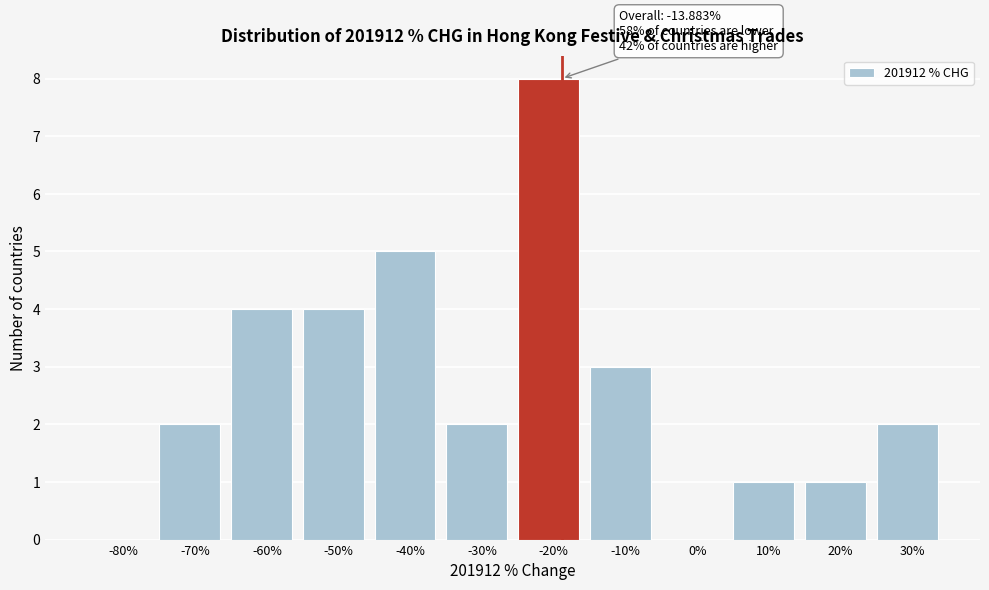

Reading right to left, what are all the values shown in this chart?

30%=2	20%=1	10%=1	0%=0	-10%=3	-20%=8	-30%=2	-40%=5	-50%=4	-60%=4	-70%=2	-80%=0